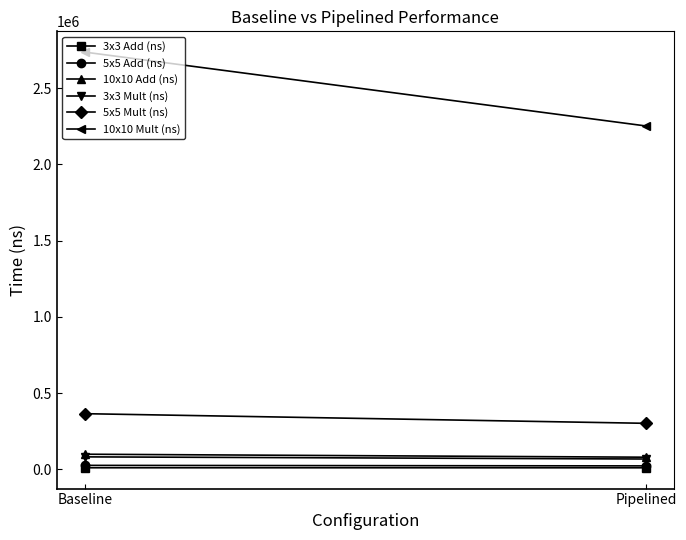

What is the label of the 2nd point from the right?

Baseline